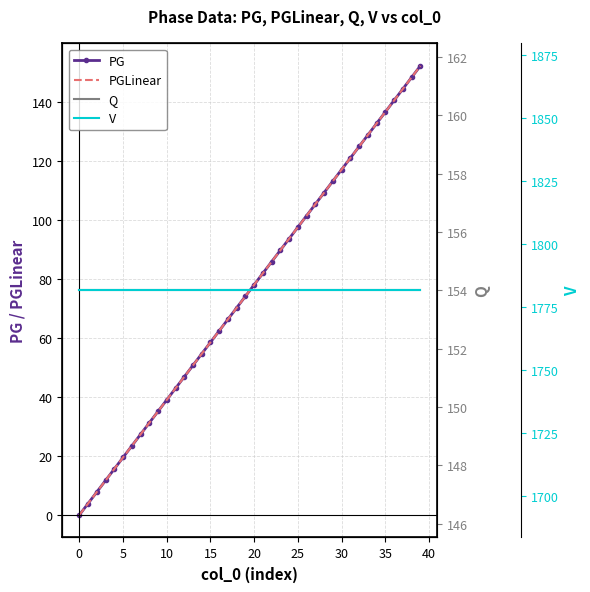

Where is PGLinear nearest to the value 76?

19